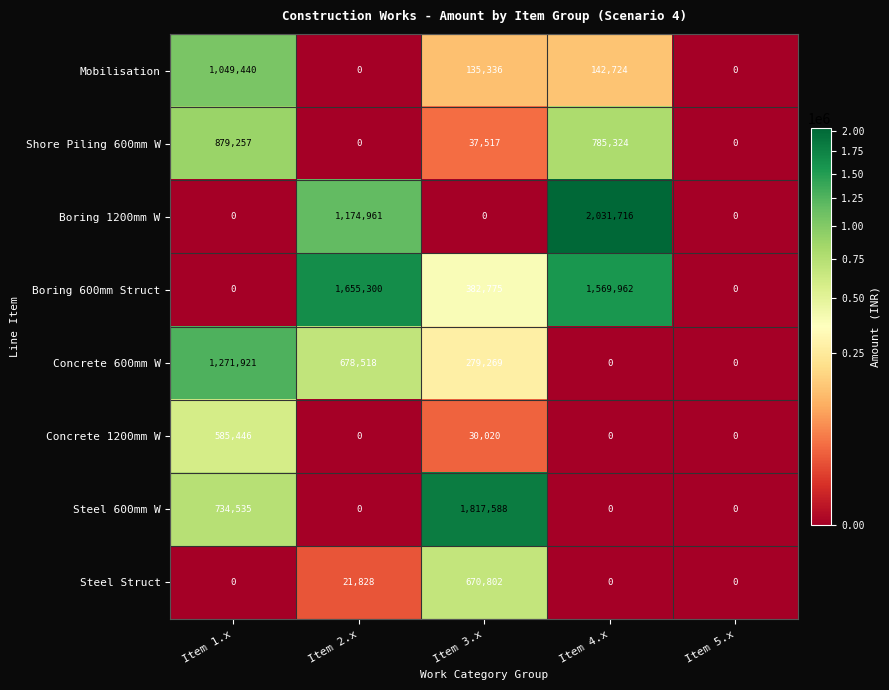

How many Concrete 600mm W values are between 0 and 678518?

4